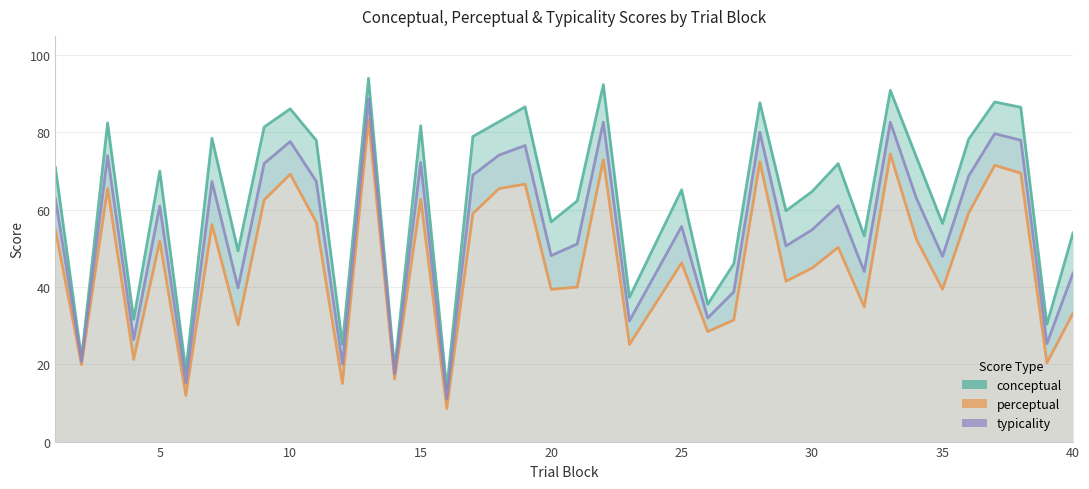

Which has a higher value, 10 or 30?

10